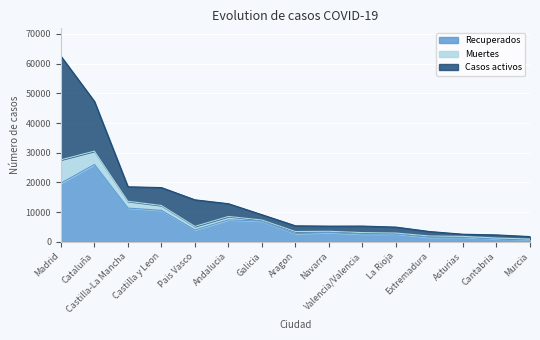

What is the highest value of the Recuperados series?

26037